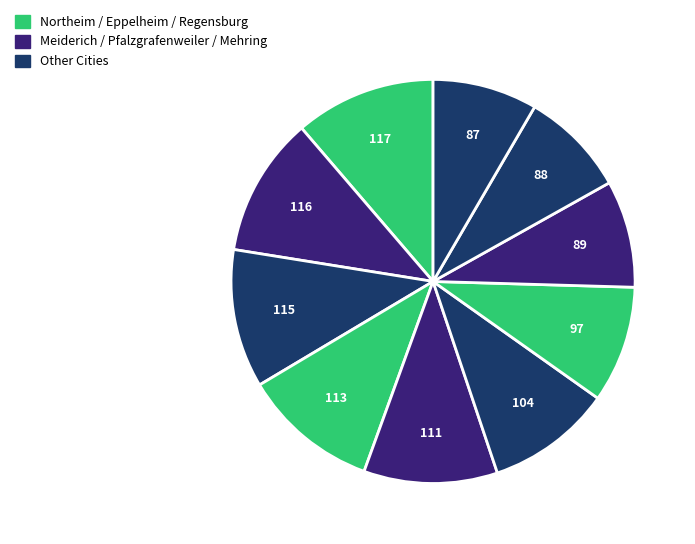

How many slices are in this pie chart?

10